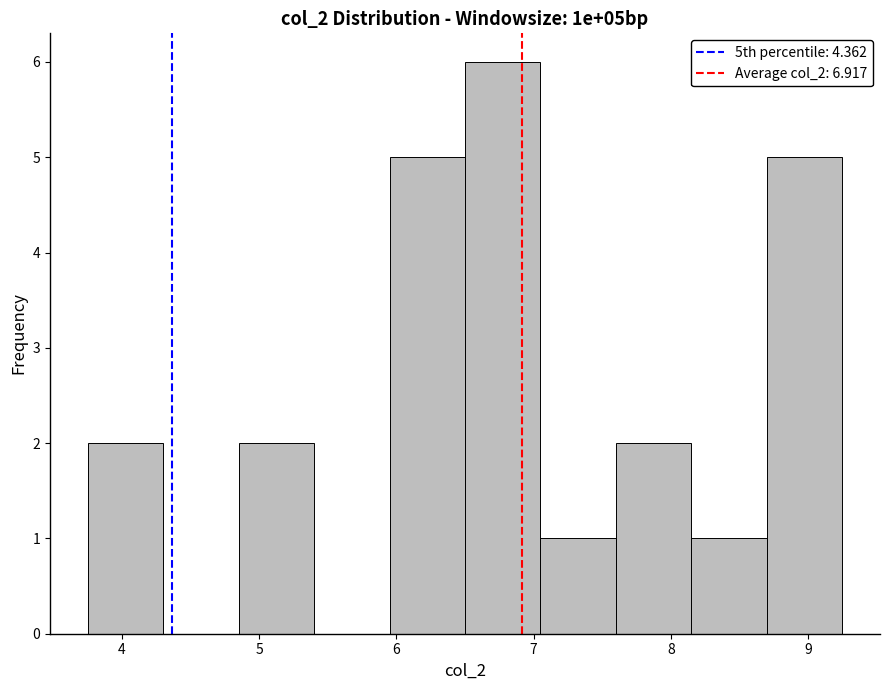

Reading left to right, transcribe this chart: for each bar, give the range it covers on the x-axis and its height. Neither the bar edges nor the heights are printed on the chart, so give them approximately, as read against the axes.

3.75 to 4.30: 2
4.30 to 4.85: 0
4.85 to 5.40: 2
5.40 to 5.95: 0
5.95 to 6.50: 5
6.50 to 7.05: 6
7.05 to 7.60: 1
7.60 to 8.15: 2
8.15 to 8.70: 1
8.70 to 9.25: 5